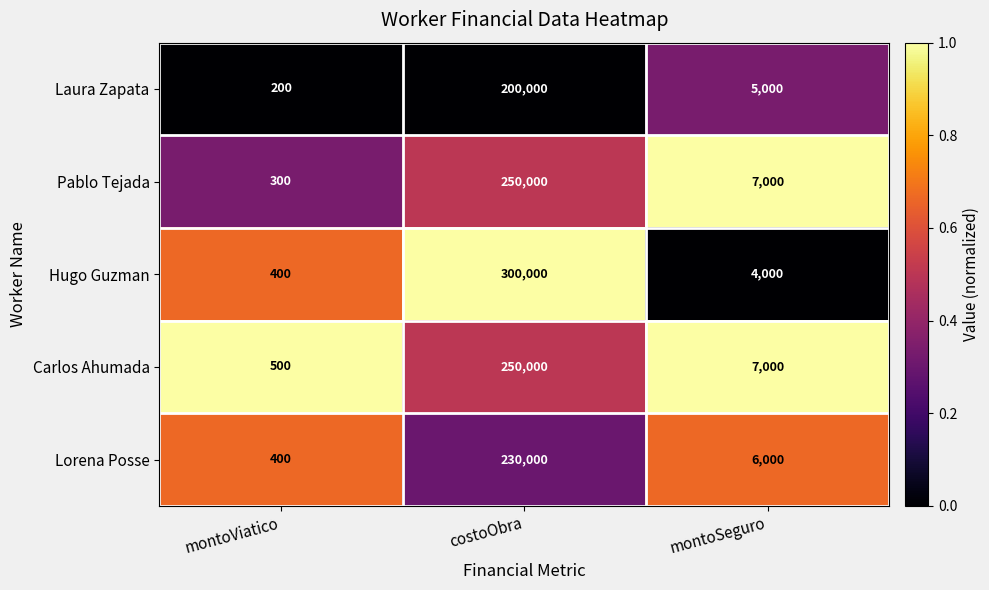

Count the number of data series in this chart.

5